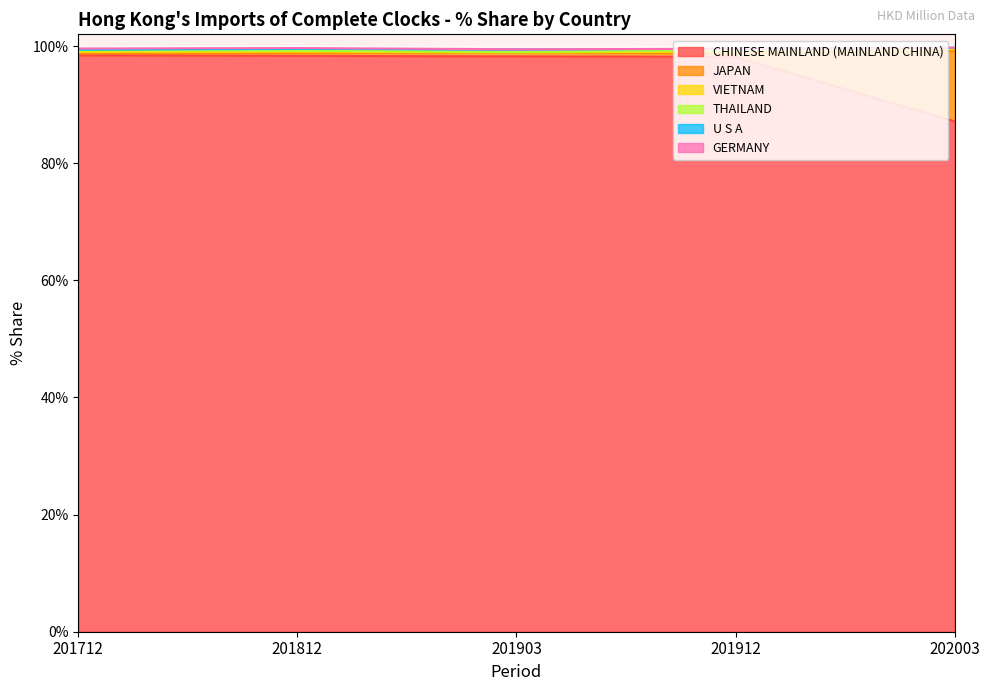

What is the minimum value for CHINESE MAINLAND (MAINLAND CHINA)?

87.1